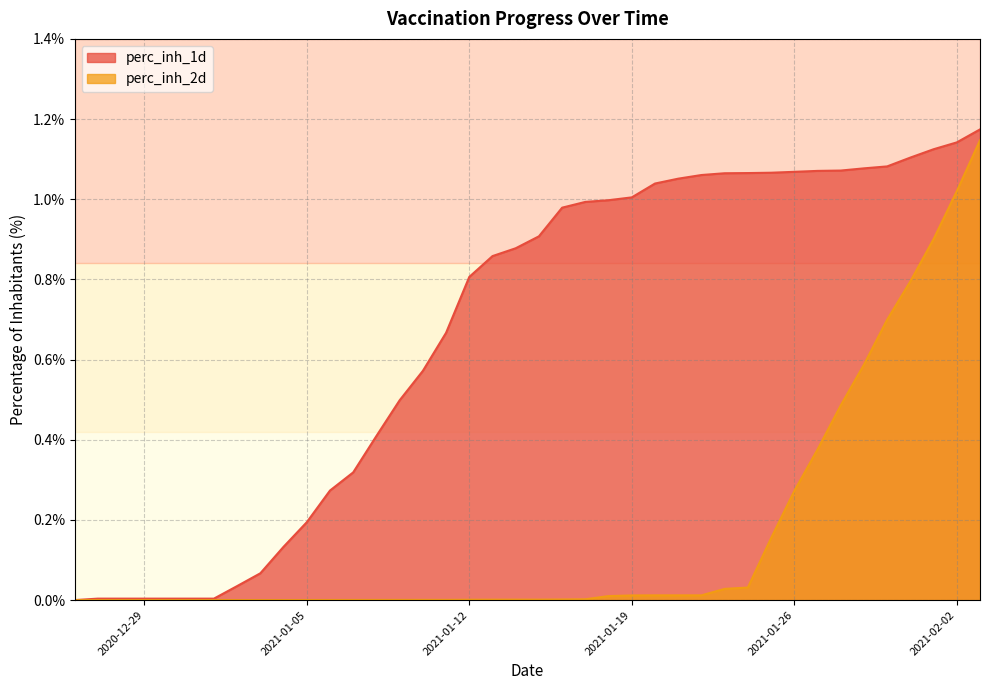

Which series has the largest total across all categories?

perc_inh_1d